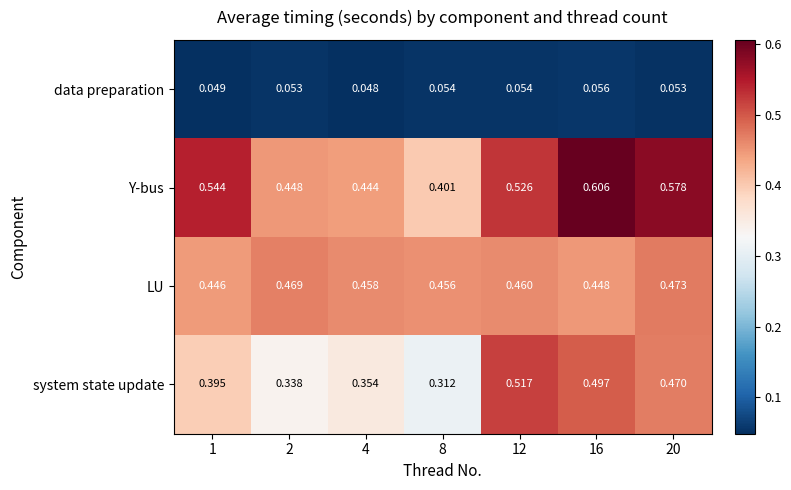

List the series in order of their peak value, lowest first.

data preparation, LU, system state update, Y-bus